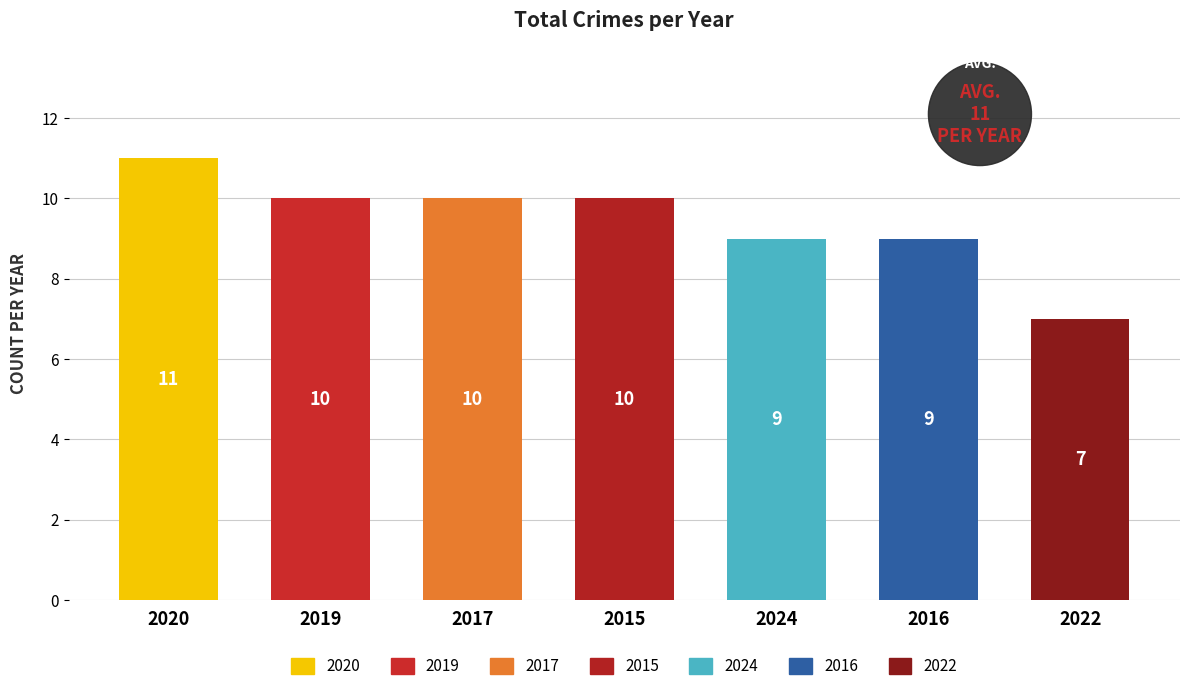

What is the maximum value shown in the chart?

11